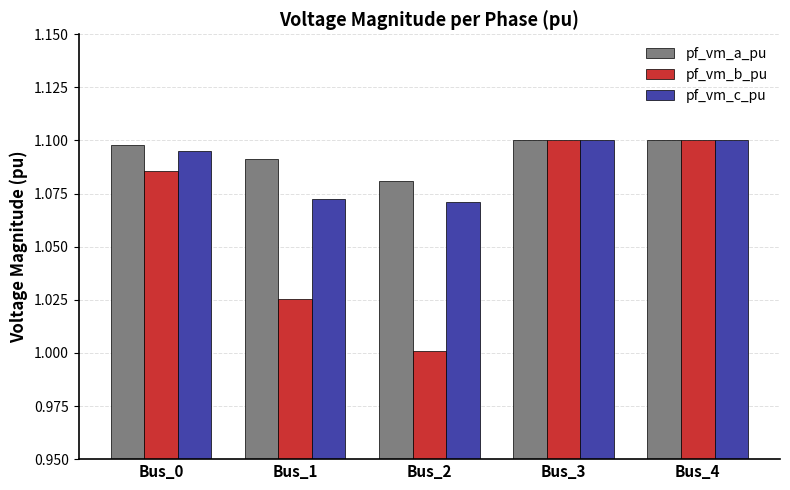

How many pf_vm_a_pu values are between 1 and 2?

5